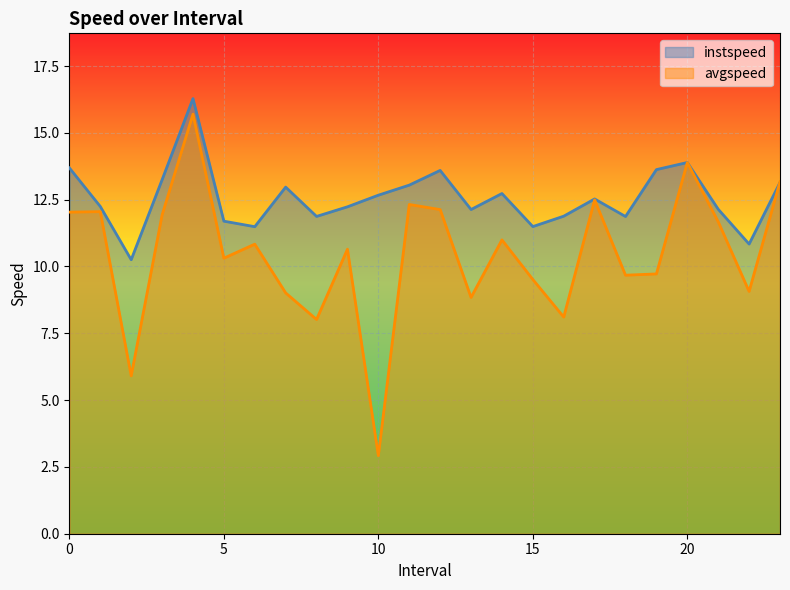

What is the maximum value for instspeed?

16.3